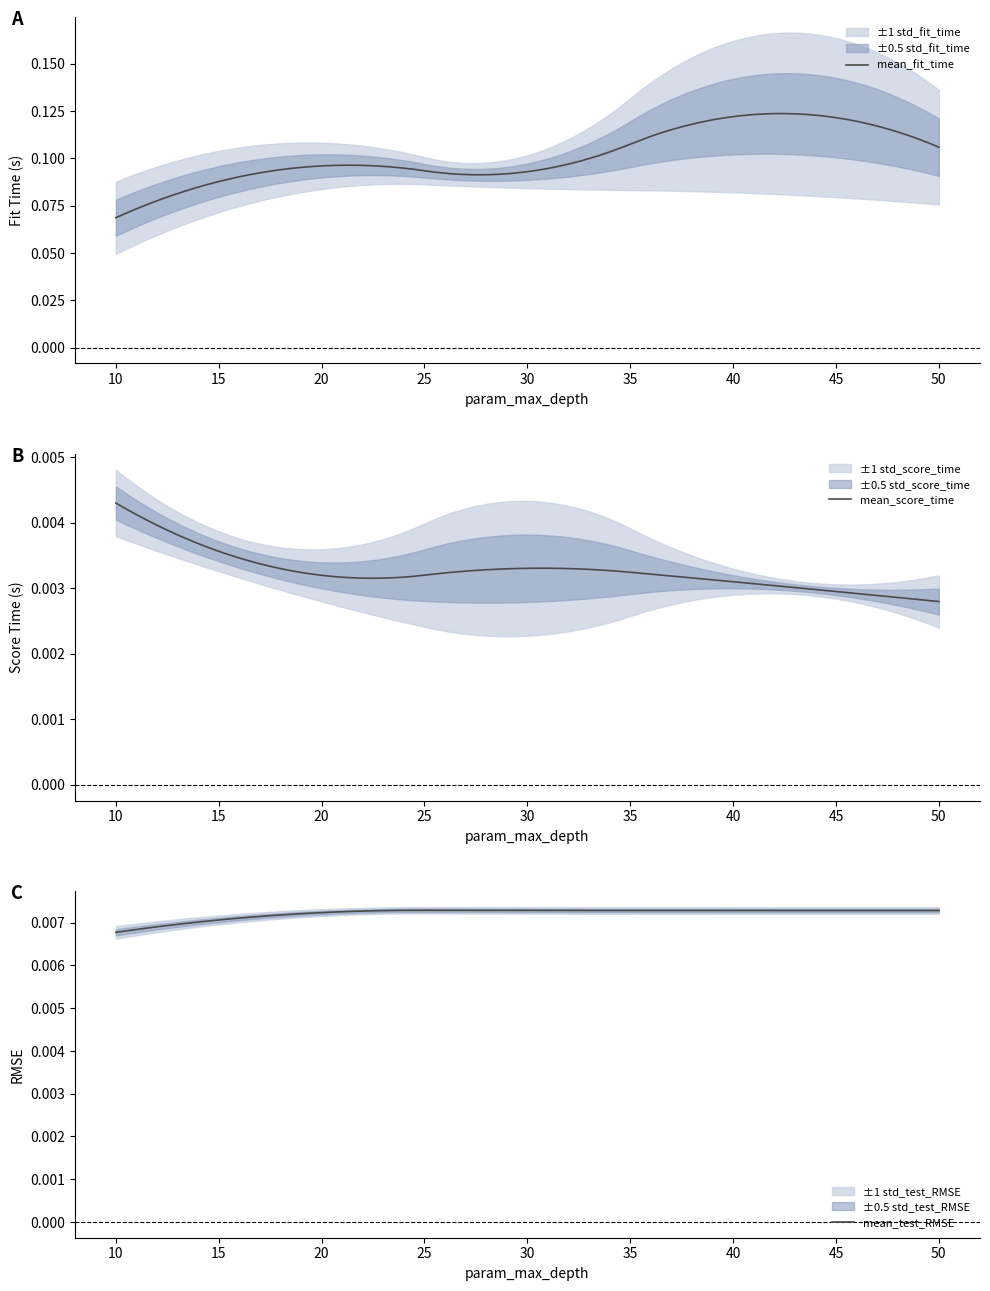

Where is the first local minimum for std_score_time?

20